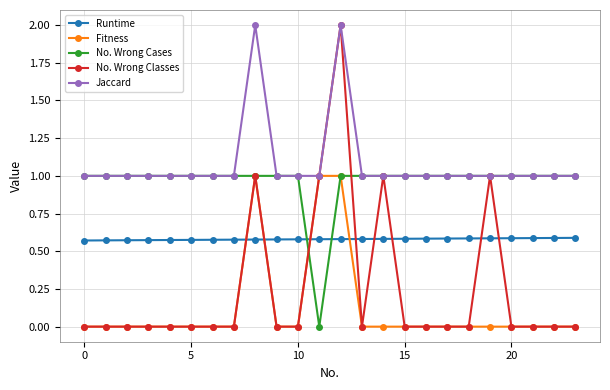

What is the value of the No. Wrong Cases point at the 13th from the left?

1.0